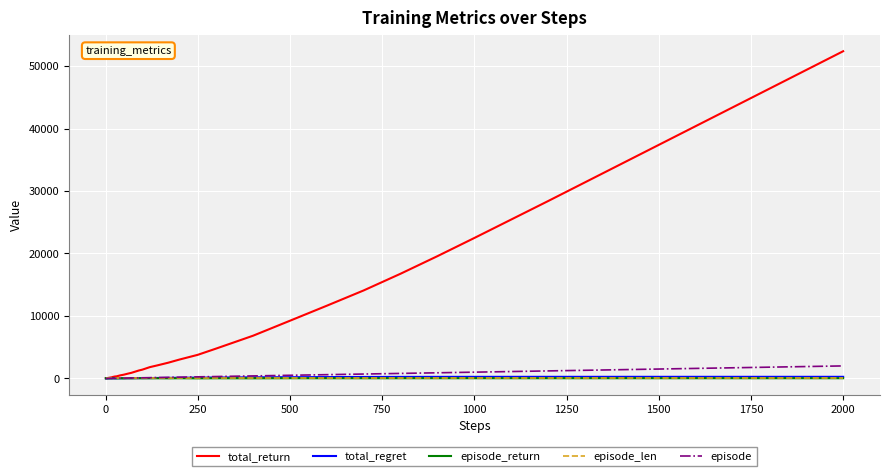

Which series has the largest total across all categories?

total_return